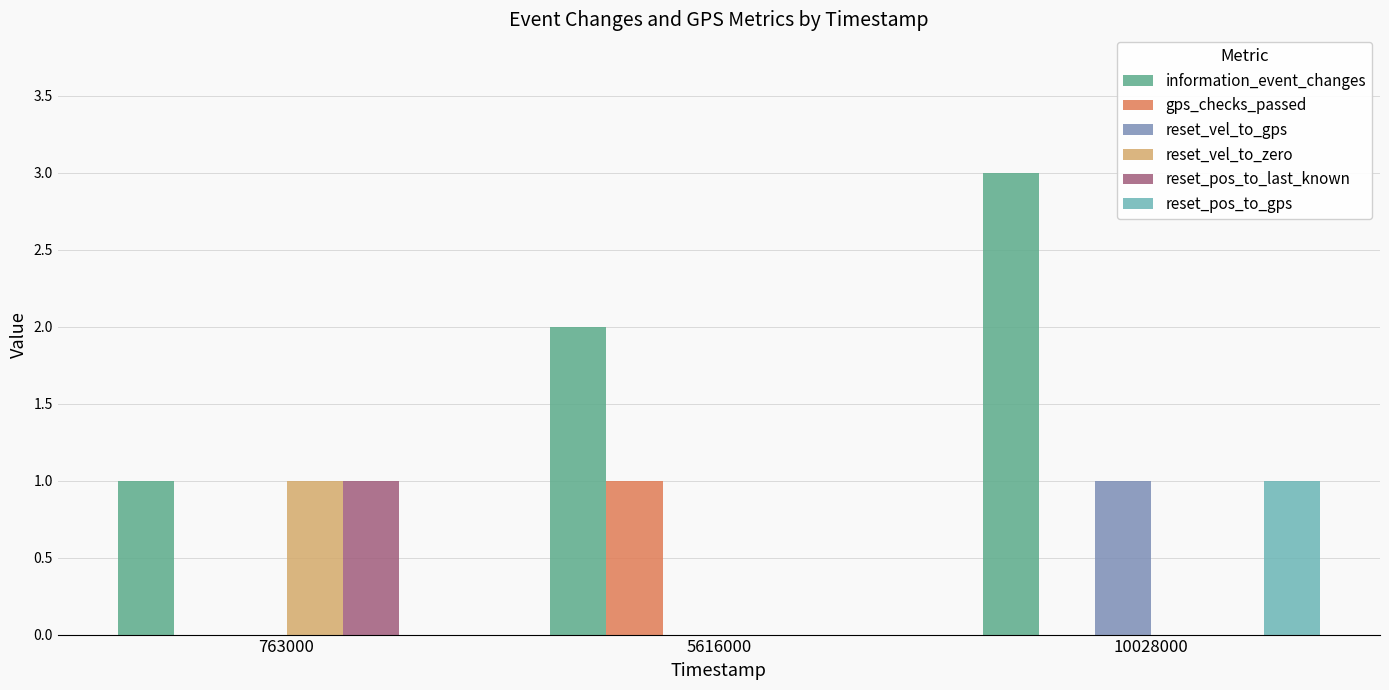

The gps_checks_passed series shows 1 at 5616000. True or false?

True